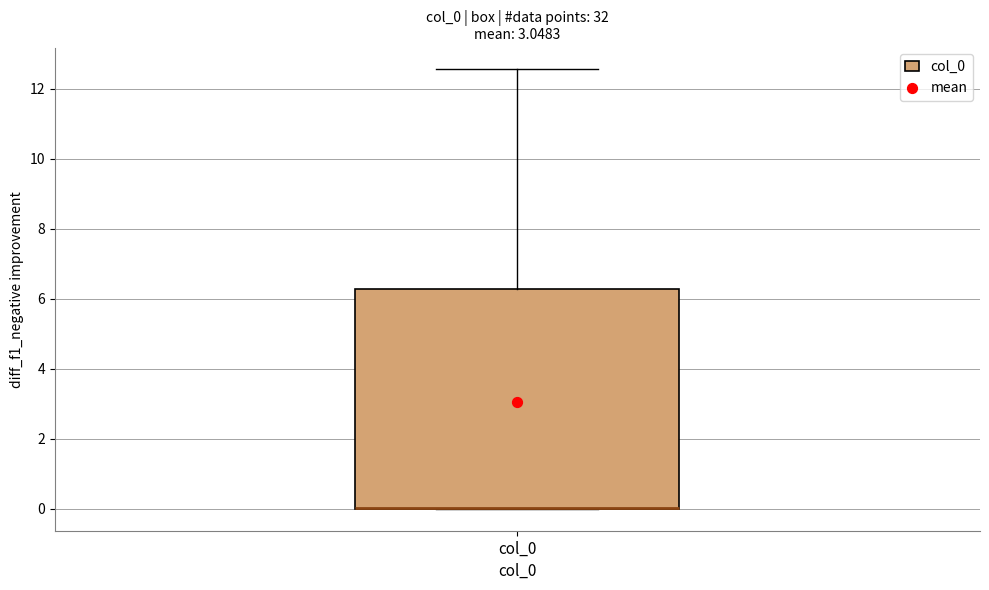

Read this box plot against the y-axis: the position of the median line, the range covered by the box, and the ends of both whiskers. The values are not printed on the chart, so give them approximately, as read against the axis.

median 0.0 (drawn on the box's lower edge), box 0.0 to 6.2, whiskers 0.0 to 12.6